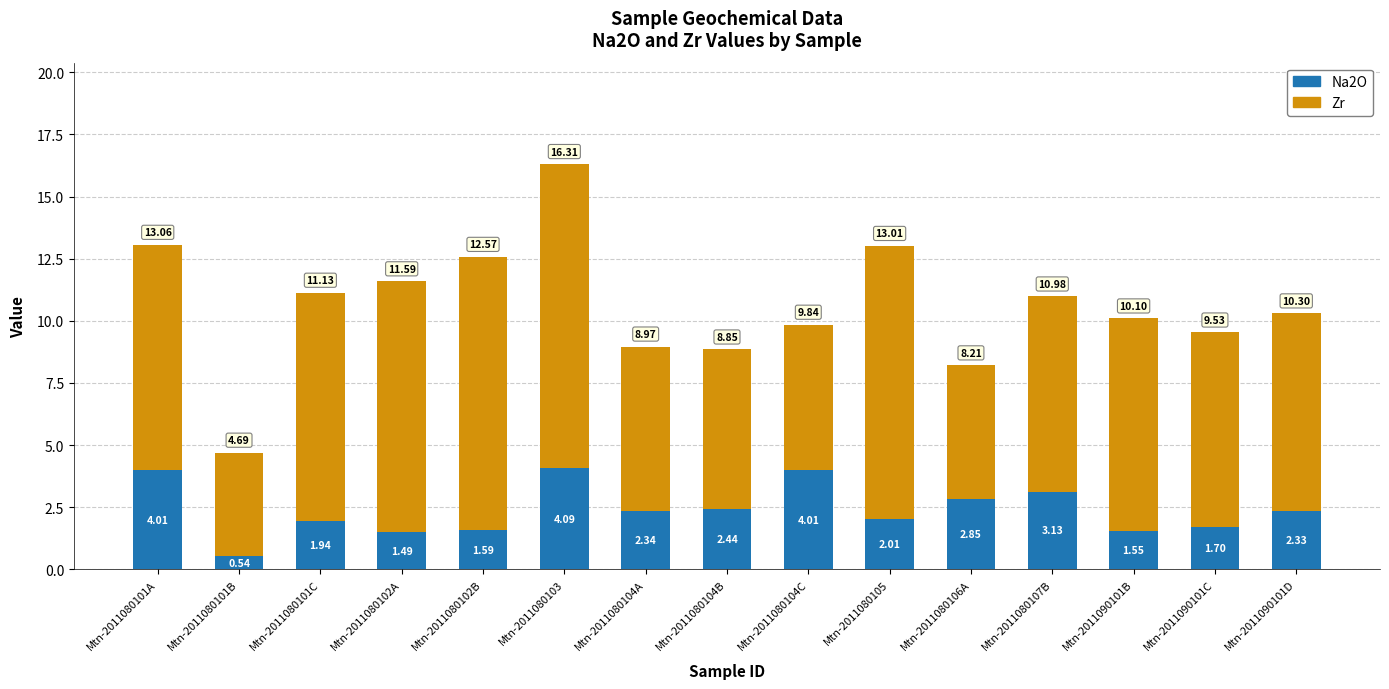

What is the difference between the Na2O values at Mtn-2011090101B and Mtn-2011090101C?

0.2